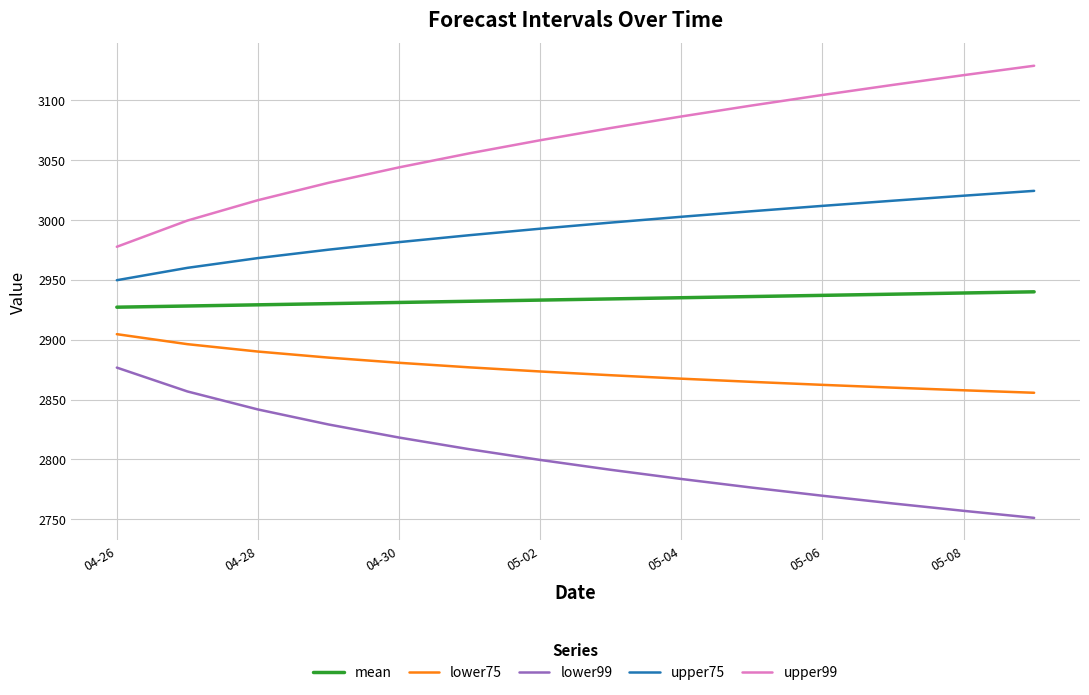

List the series in order of their peak value, lowest first.

lower99, lower75, mean, upper75, upper99